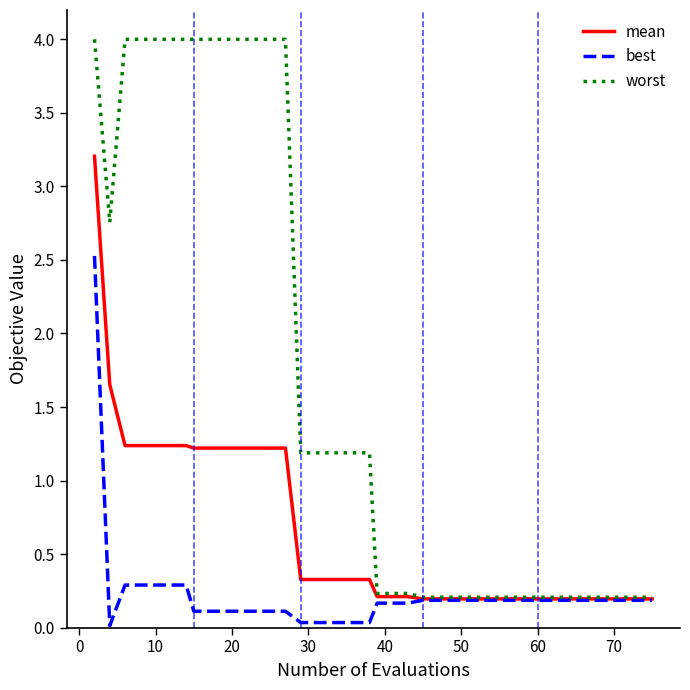

What is the maximum value shown in the chart?

4.0